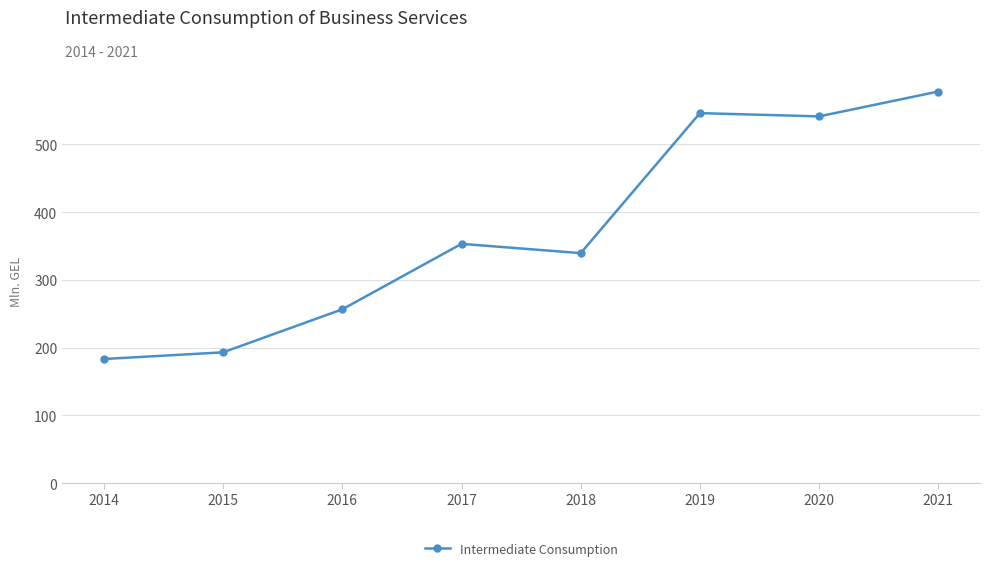

Where is the data nearest to the value 380?

2017